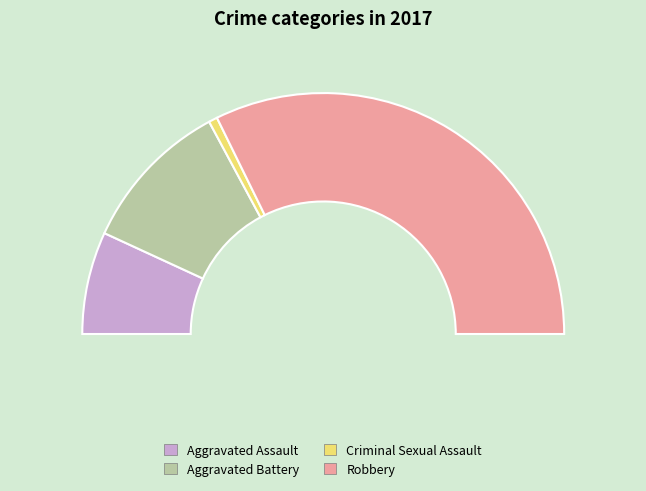

How many slices are in this pie chart?

4